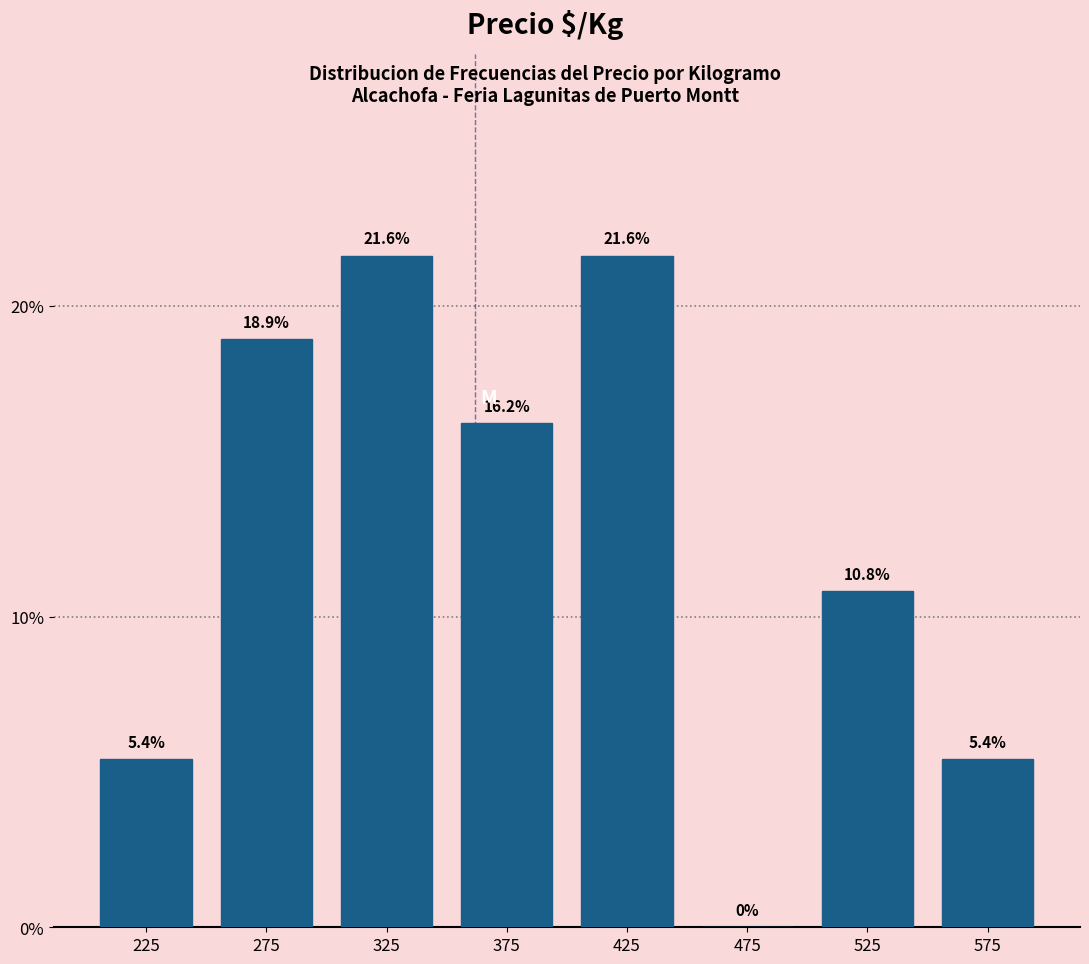

Reading left to right, transcribe this chart: for each bar, give the range it covers on the x-axis and its height.

200 to 250: 5.4
250 to 300: 18.9
300 to 350: 21.6
350 to 400: 16.2
400 to 450: 21.6
450 to 500: 0.0
500 to 550: 10.8
550 to 600: 5.4